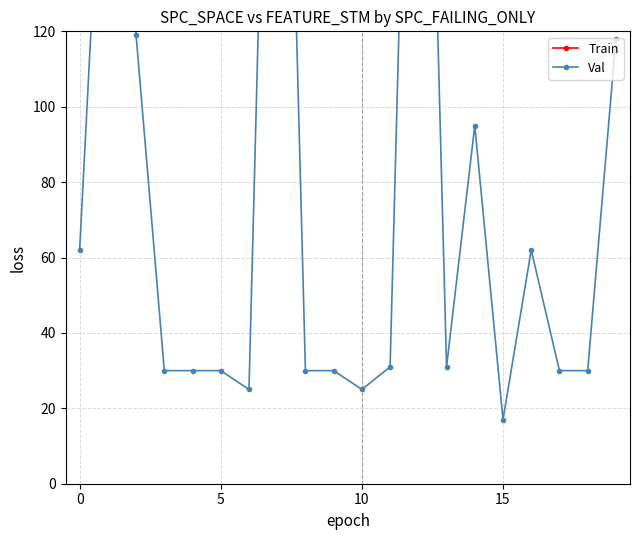

Which has a higher value, 7 or 0?

7